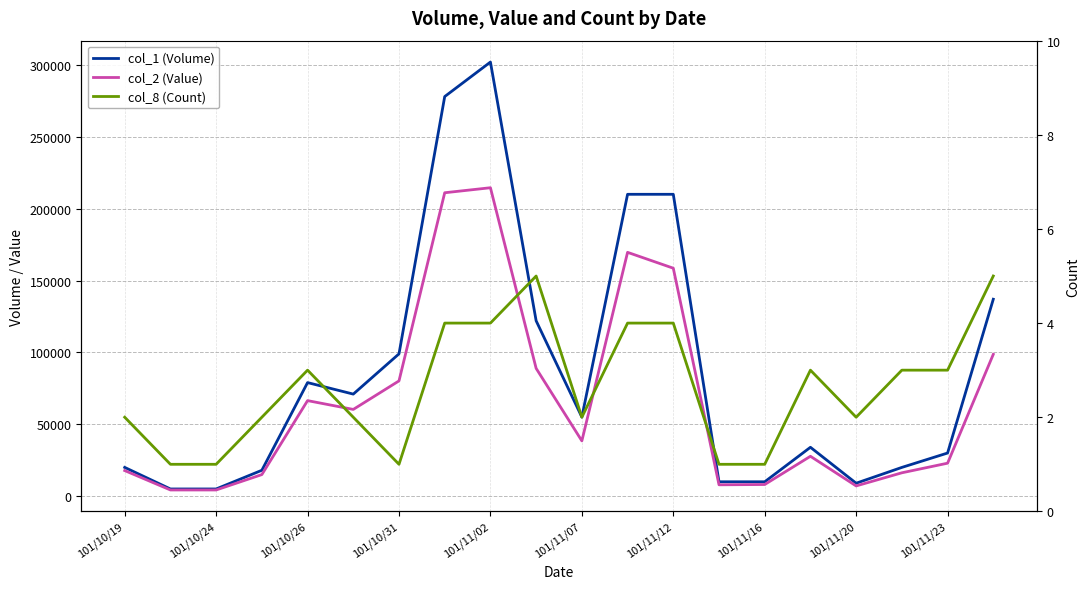

True or false: col_2 (Value) has more than 0 points higher than both neighbors.

True